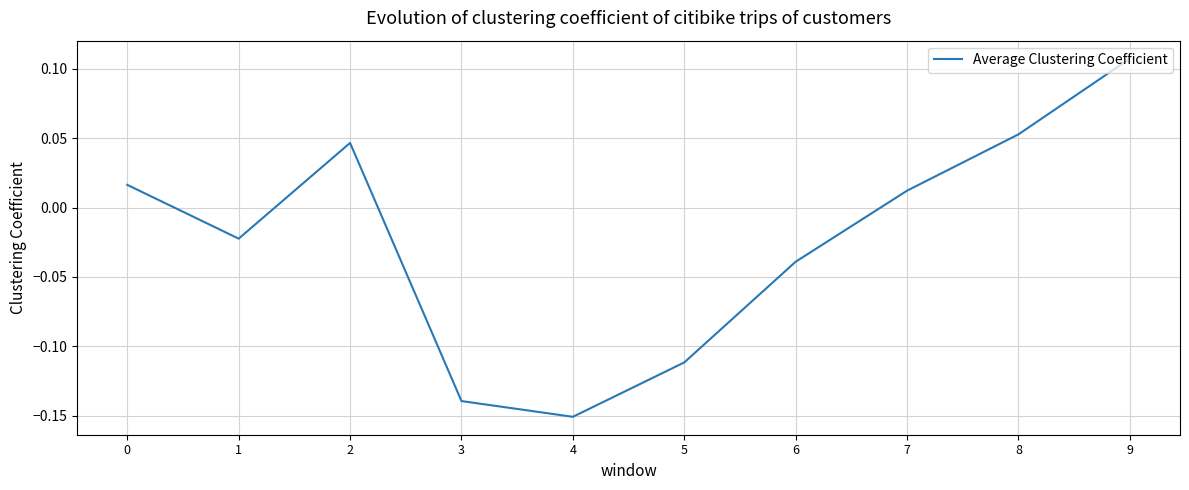

What is the difference between the maximum and minimum values?

0.3